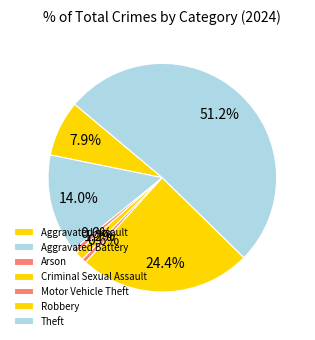

How many slices are in this pie chart?

7